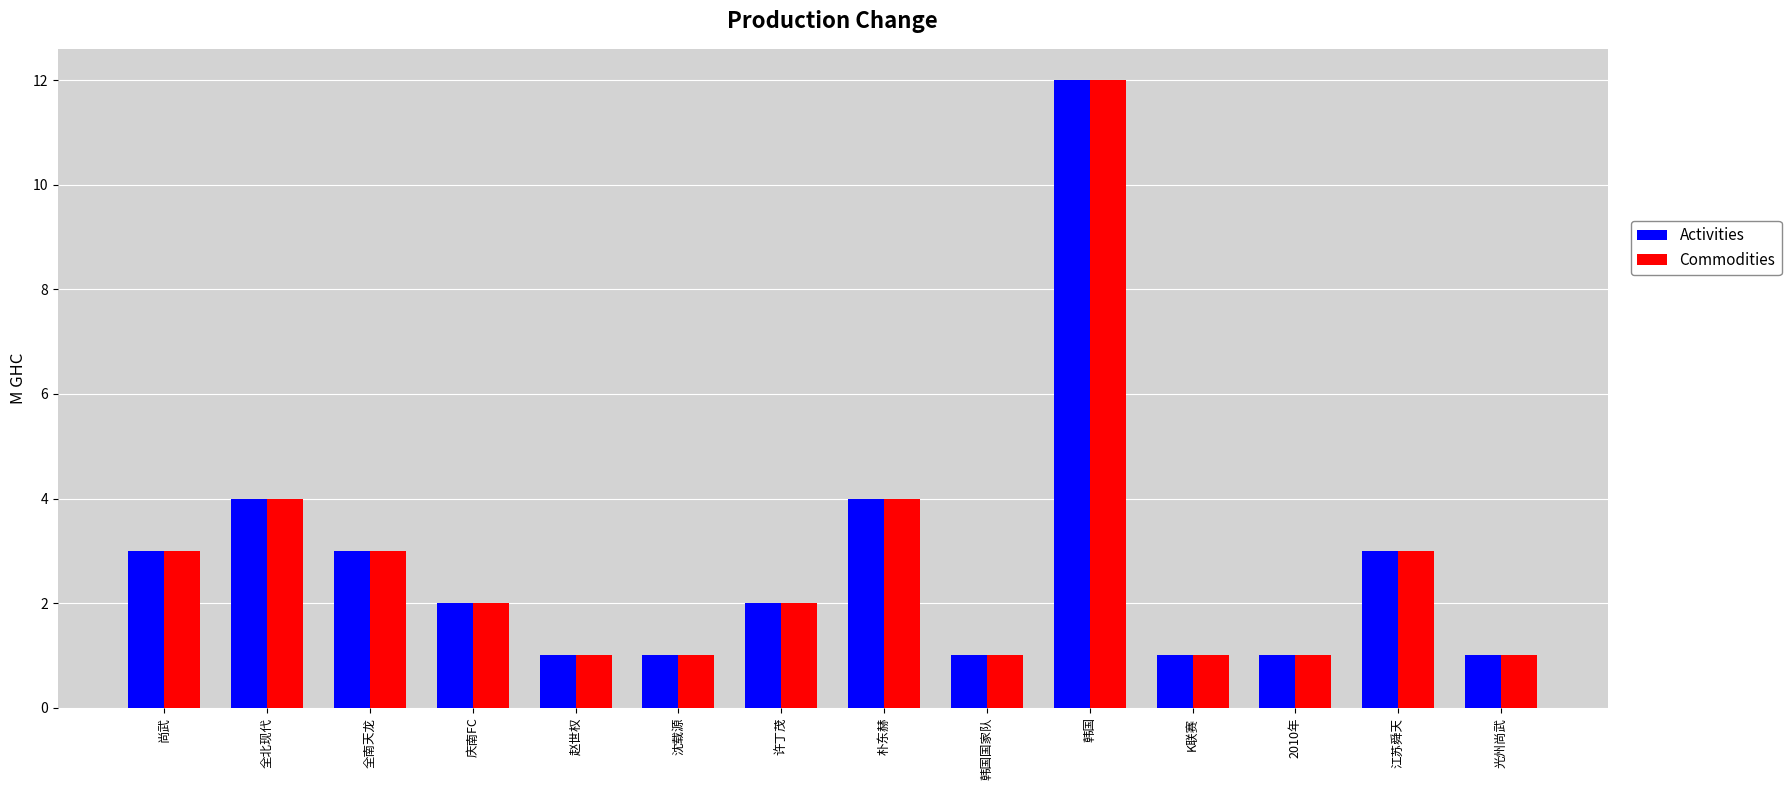

Count the number of categories in the chart.

14